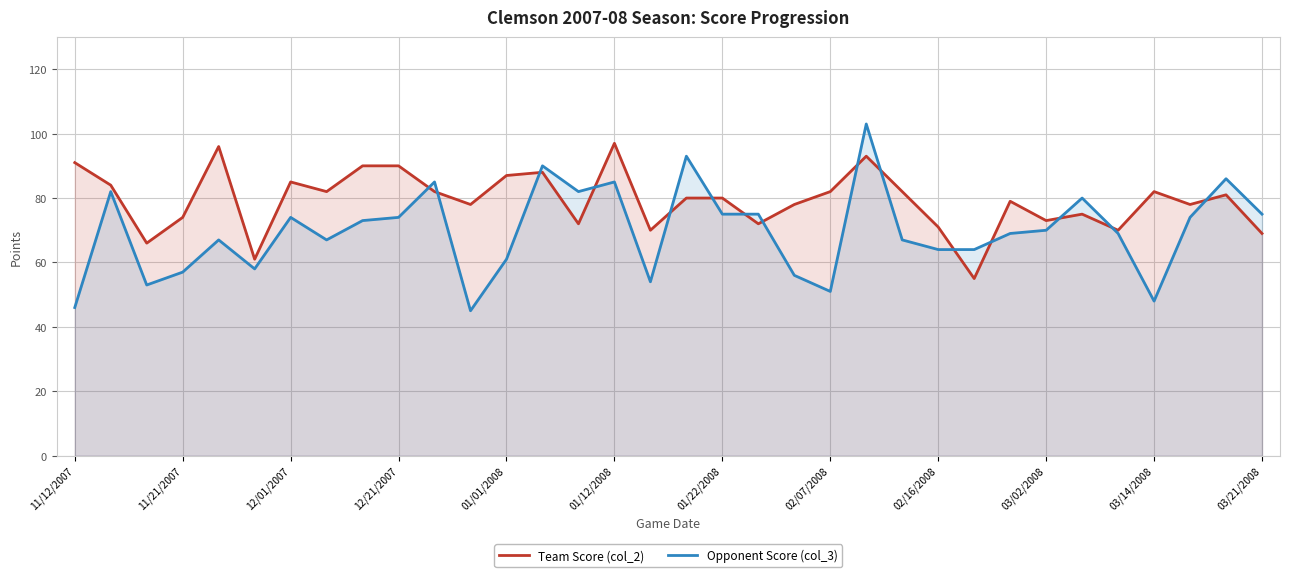

True or false: Team Score (col_2) has a value of 90 at 12/21/2007.

True